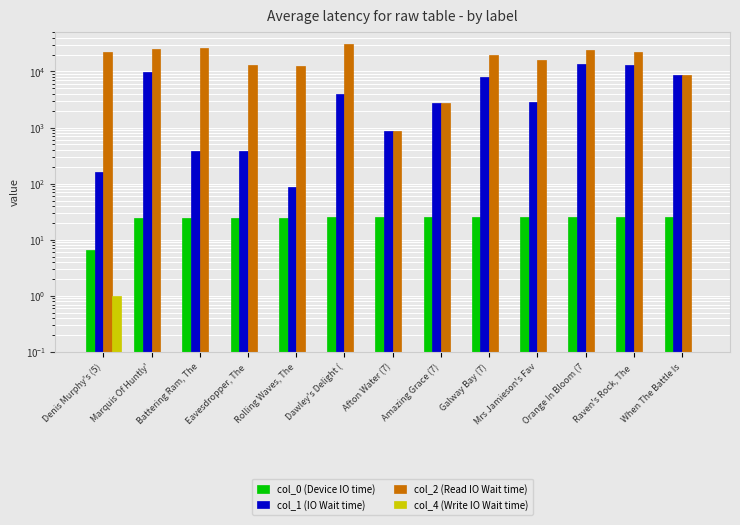

Reading right to left, what are all the values shown in this chart?

col_0 (Device IO time): 25.2	25.2	25.2	25.2	25.2	25.2	25.2	25.0	24.3	24.3	24.3	24.0	6.5
col_1 (IO Wait time): 8724.0	12951.0	13491.0	2824.0	8046.0	2749.0	855.0	4024.0	88.0	389.0	382.0	9750.0	159.0
col_2 (Read IO Wait time): 8724.0	22205.0	23816.0	16028.0	19271.0	2749.0	855.0	30630.0	12624.0	13224.0	25986.0	24612.0	22564.0
col_4 (Write IO Wait time): 0.0	0.0	0.0	0.0	0.0	0.0	0.0	0.0	0.0	0.0	0.0	0.0	1.0